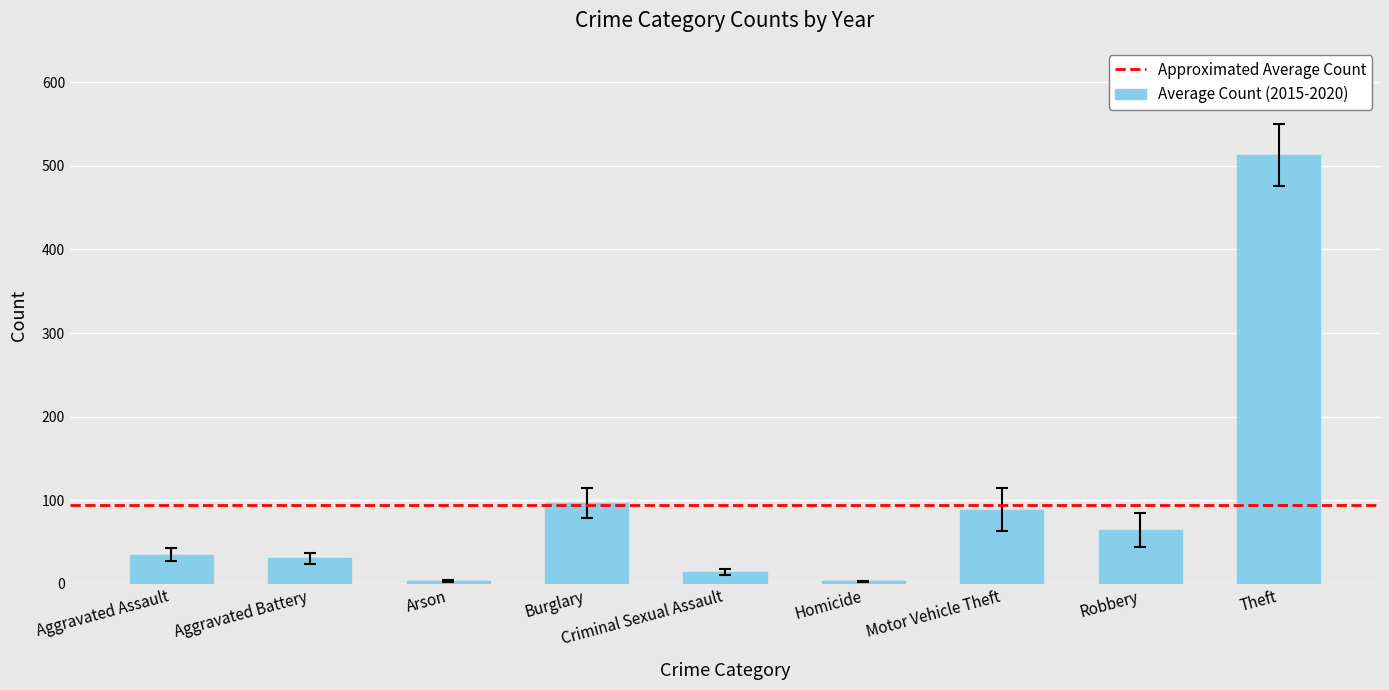

What is the difference between the values at Motor Vehicle Theft and Theft?

424.2